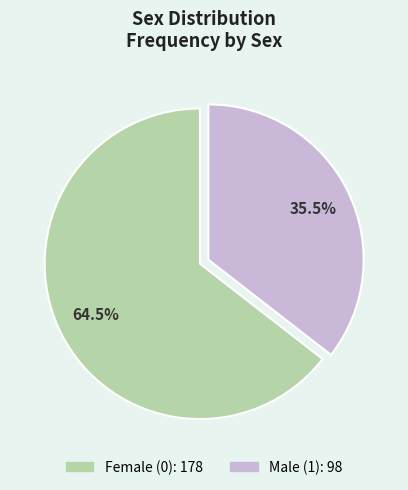

Is there any slice that represents more than half of the pie?

Yes